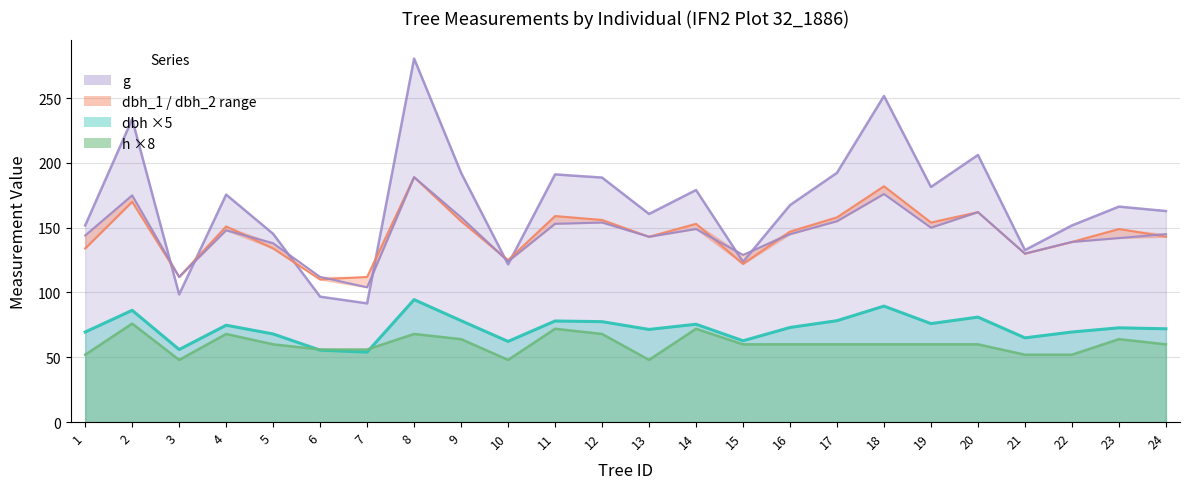

What is the difference between the second highest and second lowest values in the dbh_1 series?

70